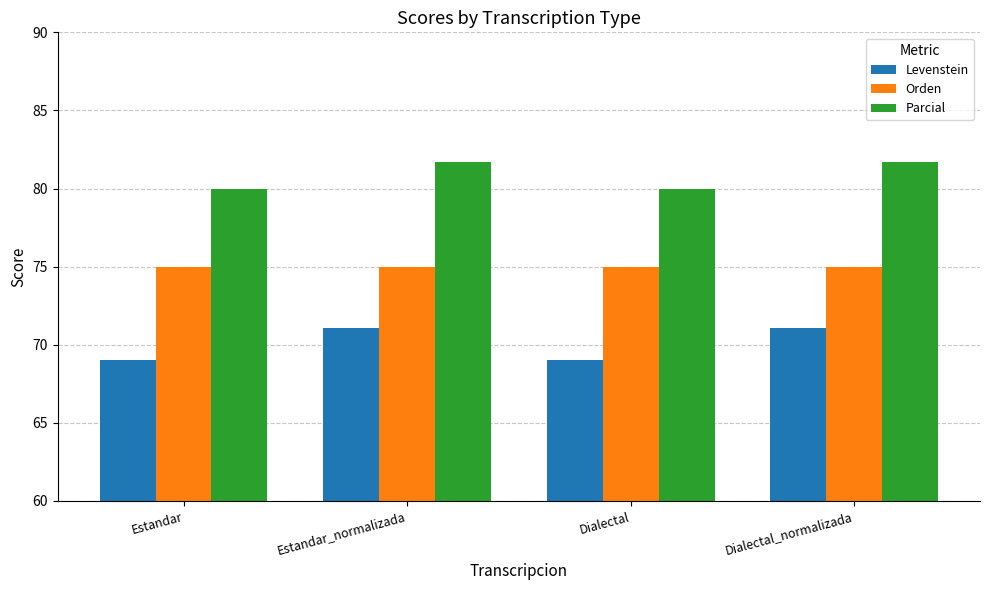

What is the difference between the highest and lowest values at Dialectal?

11.0